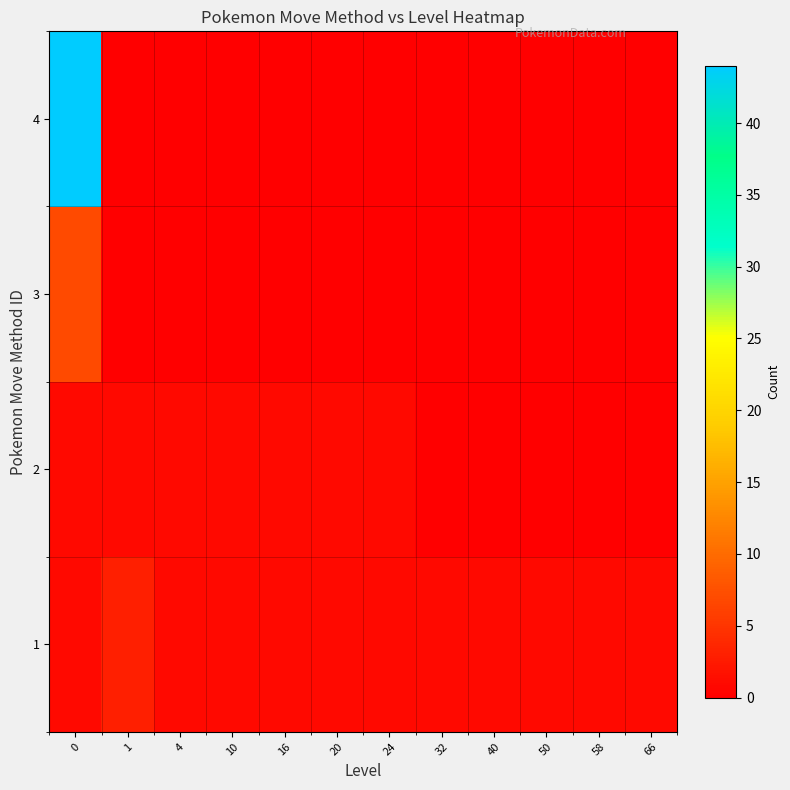

What is the difference between the highest and lowest values at 66?

1